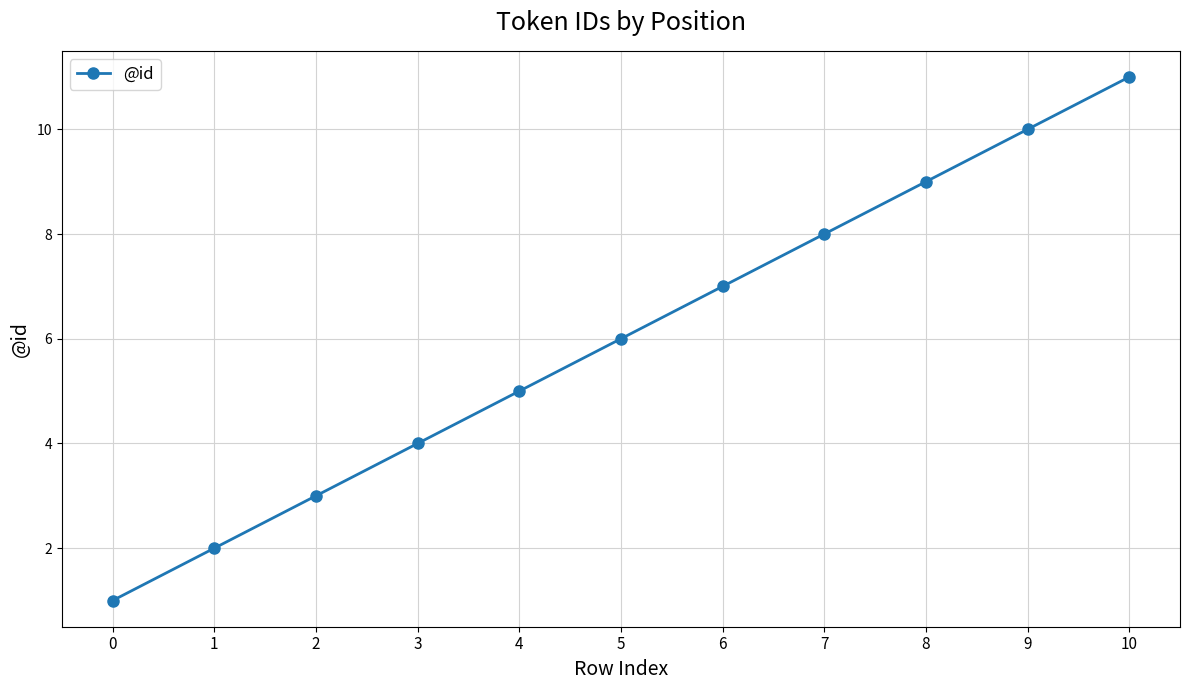

At which label is the value closest to 6?

5